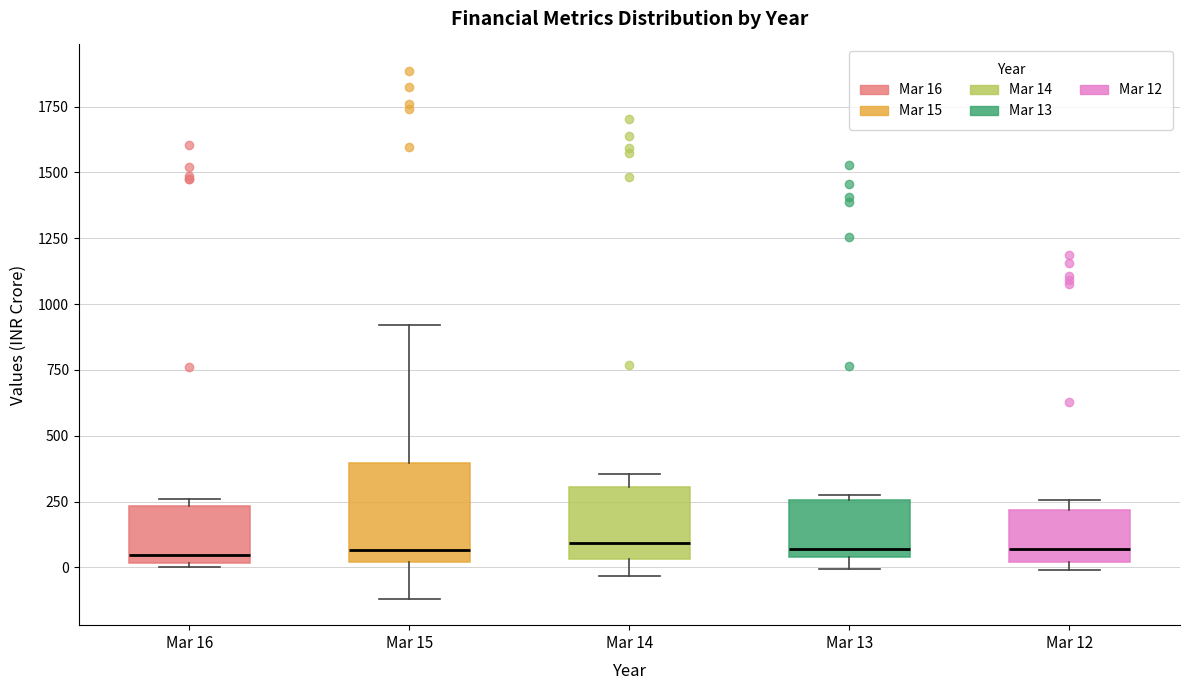

Reading left to right, read every box against the y-axis: the position of its median line, the range the box covers, and the ends of its whiskers. The values are not printed on the chart, so give them approximately, as read against the axis.

Mar 16: median 50, box 0 to 250, whiskers 0 (just below the box's lower edge) to 250 (just above the box's upper edge)
Mar 15: median 50, box 0 to 400, whiskers -100 to 900
Mar 14: median 100, box 50 to 300, whiskers -50 to 350
Mar 13: median 50 (just above the box's lower edge), box 50 to 250, whiskers 0 to 250 (just above the box's upper edge)
Mar 12: median 50, box 0 to 200, whiskers 0 (just below the box's lower edge) to 250